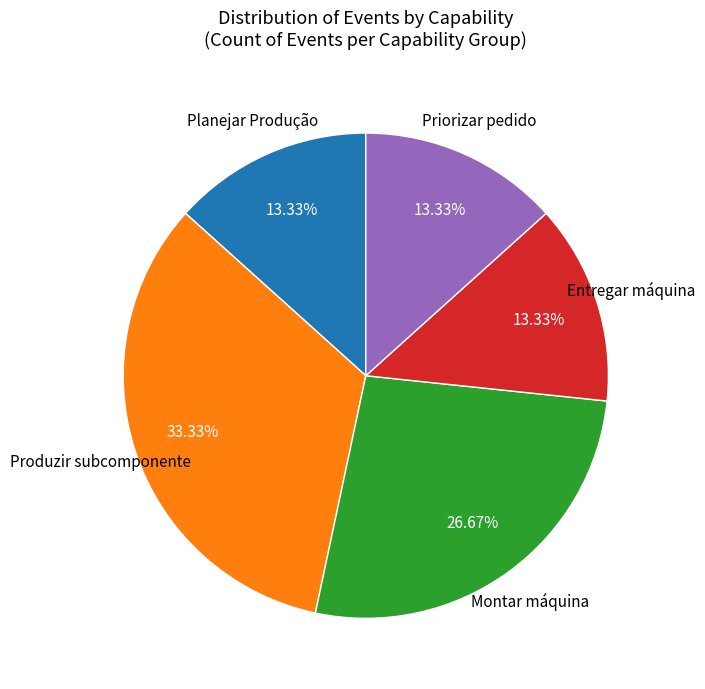

Is there a majority slice in this chart?

No